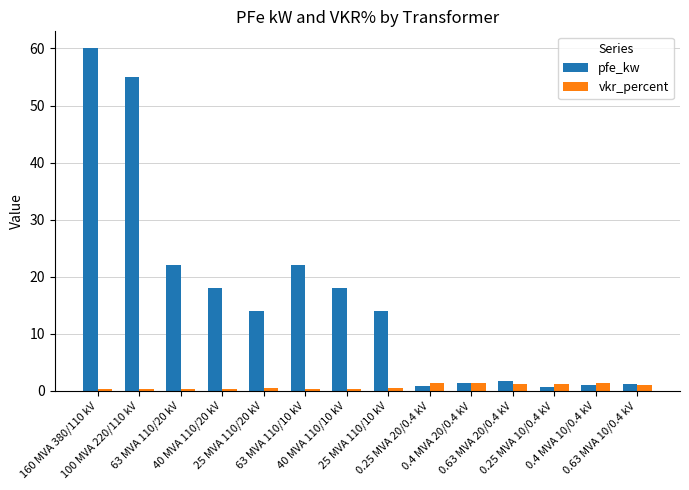

Which series has the largest range (max minus min)?

pfe_kw